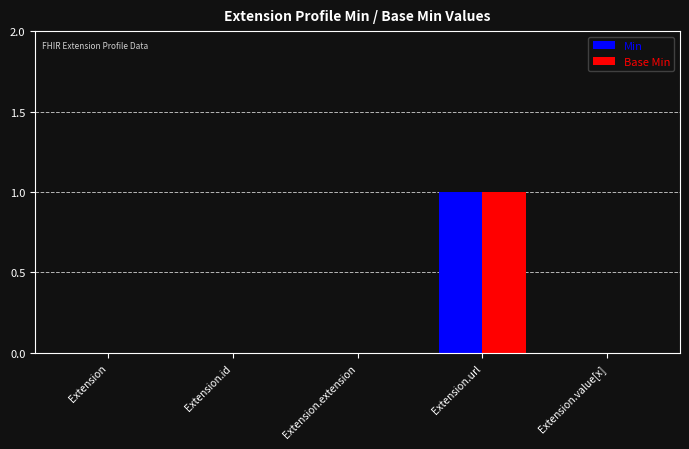

True or false: Min has a value of 1 at Extension.value[x].

False